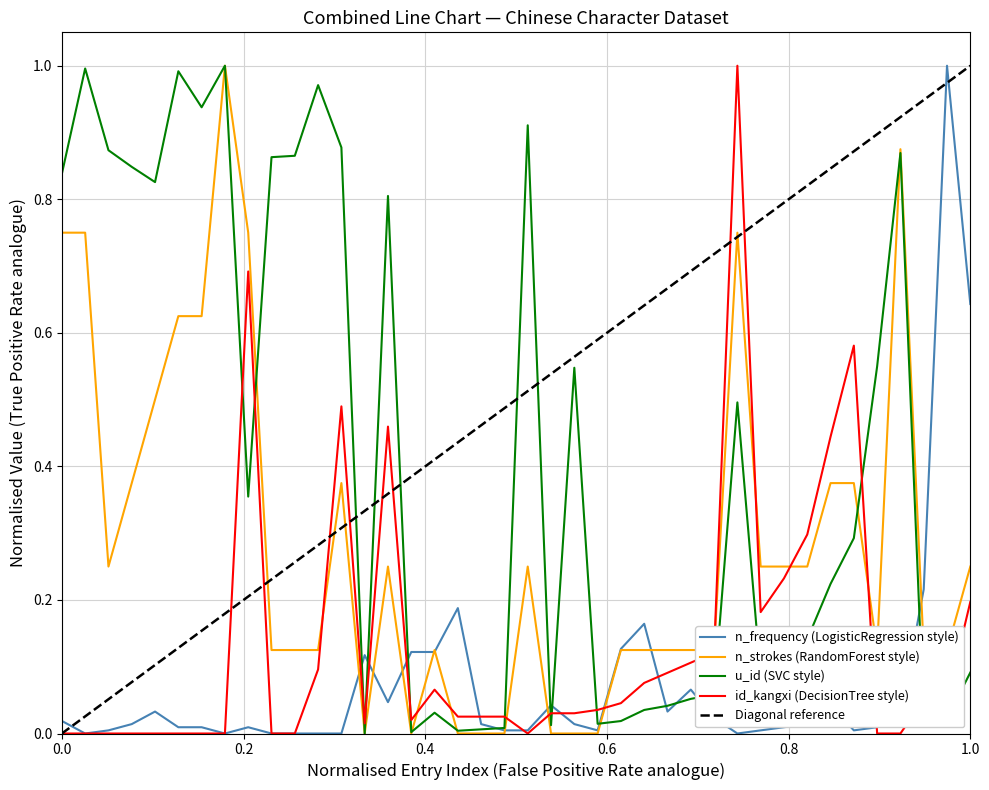

Reading right to left, extract all data points from this chart.

n_frequency (LogisticRegression style): 0.6	1.0	0.2	0.0	0.0	0.0	0.0	0.0	0.0	0.0	0.0	0.0	0.1	0.0	0.2	0.1	0.0	0.0	0.0	0.0	0.0	0.0	0.2	0.1	0.1	0.0	0.1	0.0	0.0	0.0	0.0	0.0	0.0	0.0	0.0	0.0	0.0	0.0	0.0	0.0
n_strokes (RandomForest style): 0.2	0.1	0.1	0.9	0.1	0.4	0.4	0.2	0.2	0.2	0.8	0.1	0.1	0.1	0.1	0.1	0.0	0.0	0.0	0.2	0.0	0.0	0.0	0.1	0.0	0.2	0.0	0.4	0.1	0.1	0.1	0.8	1.0	0.6	0.6	0.5	0.4	0.2	0.8	0.8
u_id (SVC style): 0.1	0.0	0.0	0.9	0.5	0.3	0.2	0.1	0.1	0.1	0.5	0.1	0.1	0.0	0.0	0.0	0.0	0.5	0.0	0.9	0.0	0.0	0.0	0.0	0.0	0.8	0.0	0.9	1.0	0.9	0.9	0.4	1.0	0.9	1.0	0.8	0.8	0.9	1.0	0.8
id_kangxi (DecisionTree style): 0.2	0.1	0.1	0.0	0.0	0.6	0.4	0.3	0.2	0.2	1.0	0.1	0.1	0.1	0.1	0.0	0.0	0.0	0.0	0.0	0.0	0.0	0.0	0.1	0.0	0.5	0.0	0.5	0.1	0.0	0.0	0.7	0.0	0.0	0.0	0.0	0.0	0.0	0.0	0.0